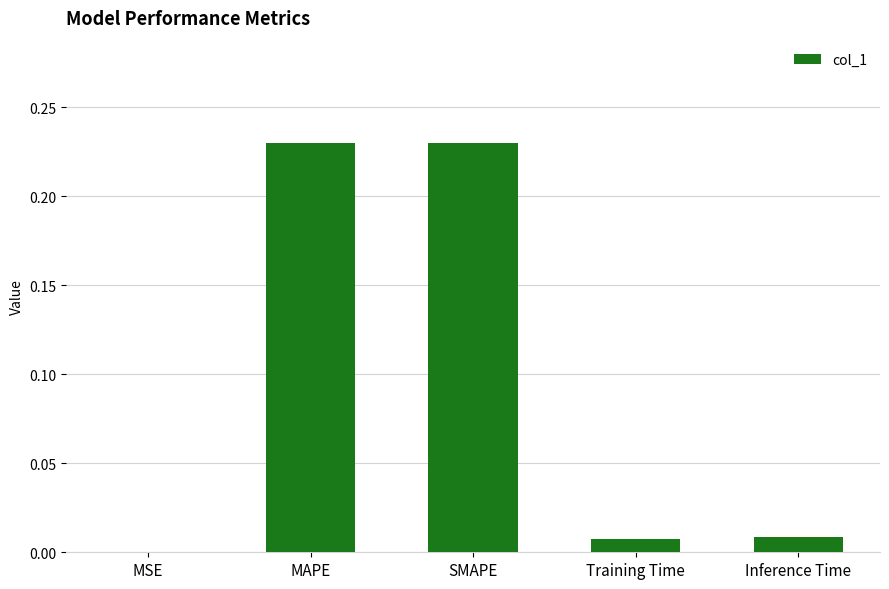

Between SMAPE and MSE, which is larger?

SMAPE